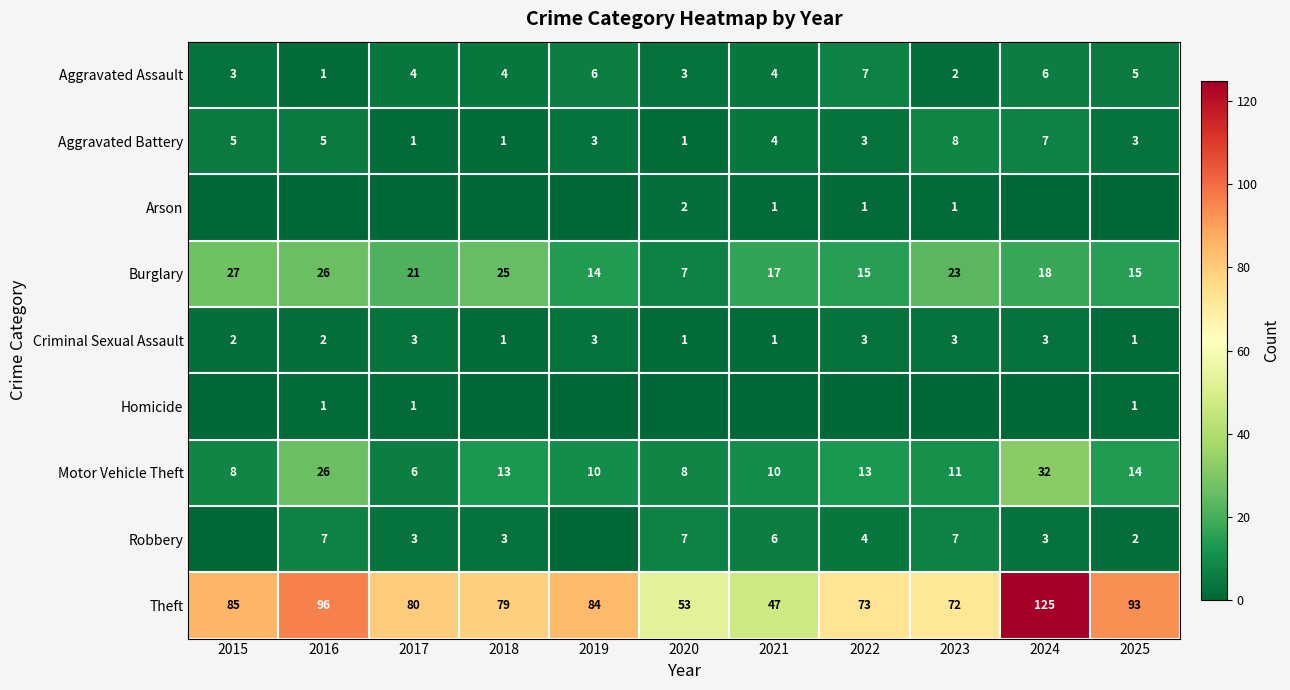

Is it true that Motor Vehicle Theft equals 16 at 2019?

False